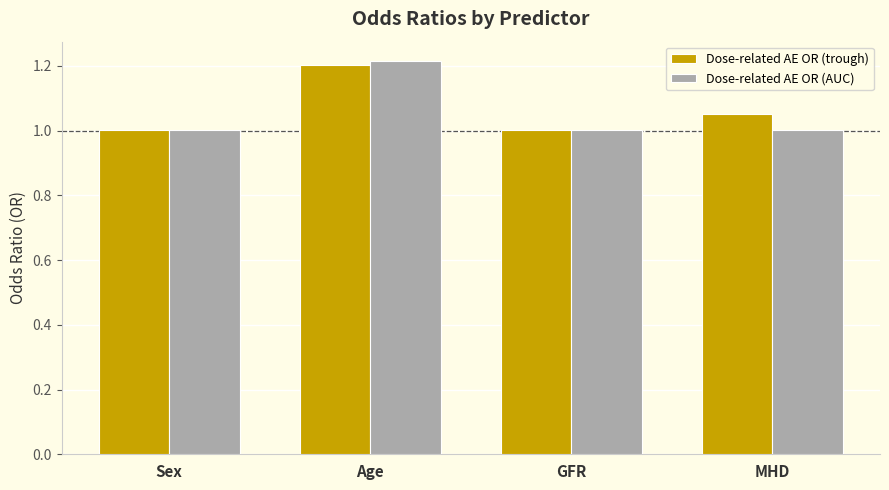

What is the sum of the Dose-related AE OR (AUC) values at GFR and Sex?

2.0